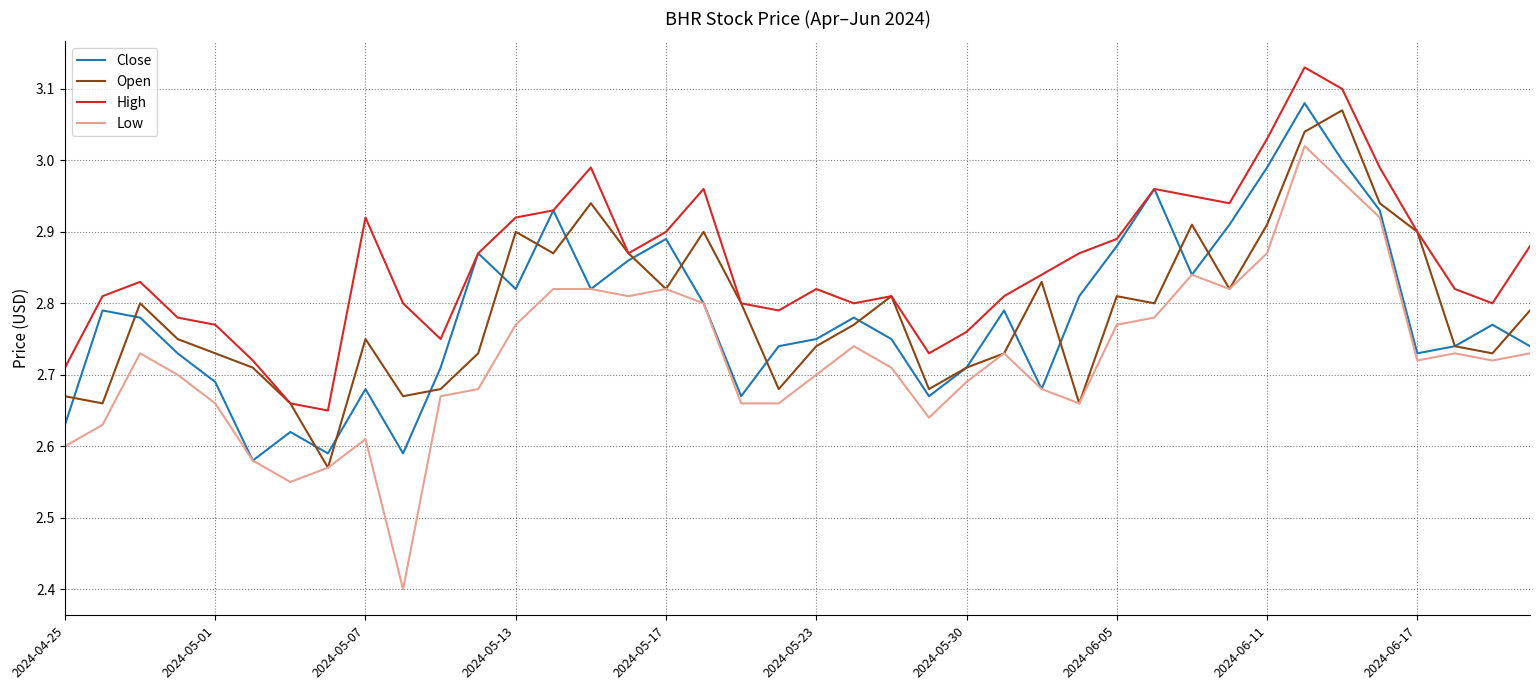

Which series has the widest spread of values?

Low